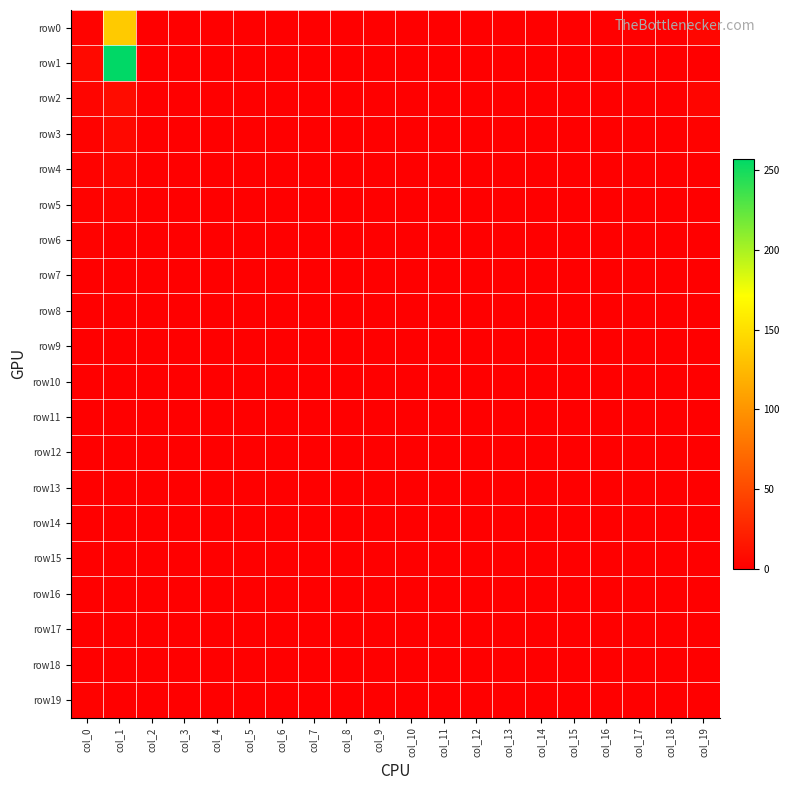

Reading left to right, list all the values displayed in this chart.

row0: col_0=3	col_1=136	col_2=0	col_3=0	col_4=0	col_5=0	col_6=0	col_7=0	col_8=0	col_9=0	col_10=0	col_11=0	col_12=0	col_13=0	col_14=0	col_15=0	col_16=0	col_17=0	col_18=0	col_19=5
row1: col_0=7	col_1=257	col_2=0	col_3=0	col_4=0	col_5=0	col_6=0	col_7=0	col_8=0	col_9=0	col_10=0	col_11=0	col_12=0	col_13=0	col_14=0	col_15=0	col_16=0	col_17=0	col_18=0	col_19=1
row2: col_0=4	col_1=9	col_2=0	col_3=0	col_4=0	col_5=0	col_6=0	col_7=0	col_8=0	col_9=0	col_10=0	col_11=0	col_12=0	col_13=0	col_14=0	col_15=0	col_16=0	col_17=0	col_18=0	col_19=4
row3: col_0=2	col_1=6	col_2=0	col_3=0	col_4=0	col_5=0	col_6=0	col_7=0	col_8=0	col_9=0	col_10=0	col_11=0	col_12=0	col_13=0	col_14=0	col_15=0	col_16=0	col_17=0	col_18=0	col_19=2
row4: col_0=2	col_1=4	col_2=0	col_3=0	col_4=0	col_5=0	col_6=0	col_7=0	col_8=0	col_9=0	col_10=0	col_11=0	col_12=0	col_13=0	col_14=0	col_15=0	col_16=0	col_17=0	col_18=0	col_19=0
row5: col_0=2	col_1=3	col_2=0	col_3=0	col_4=0	col_5=0	col_6=0	col_7=0	col_8=0	col_9=0	col_10=0	col_11=0	col_12=0	col_13=0	col_14=0	col_15=0	col_16=0	col_17=0	col_18=0	col_19=0
row6: col_0=2	col_1=1	col_2=0	col_3=0	col_4=0	col_5=0	col_6=0	col_7=0	col_8=0	col_9=0	col_10=0	col_11=0	col_12=0	col_13=0	col_14=0	col_15=0	col_16=0	col_17=0	col_18=0	col_19=1
row7: col_0=1	col_1=1	col_2=0	col_3=0	col_4=0	col_5=0	col_6=0	col_7=0	col_8=0	col_9=0	col_10=0	col_11=0	col_12=0	col_13=0	col_14=0	col_15=0	col_16=0	col_17=0	col_18=0	col_19=1
row8: col_0=0	col_1=0	col_2=0	col_3=0	col_4=0	col_5=0	col_6=0	col_7=0	col_8=0	col_9=0	col_10=0	col_11=0	col_12=0	col_13=0	col_14=0	col_15=0	col_16=0	col_17=0	col_18=0	col_19=0
row9: col_0=1	col_1=0	col_2=0	col_3=0	col_4=0	col_5=0	col_6=0	col_7=0	col_8=0	col_9=0	col_10=0	col_11=0	col_12=0	col_13=0	col_14=0	col_15=0	col_16=0	col_17=0	col_18=0	col_19=0
row10: col_0=0	col_1=0	col_2=0	col_3=0	col_4=0	col_5=0	col_6=0	col_7=0	col_8=0	col_9=0	col_10=0	col_11=0	col_12=0	col_13=0	col_14=0	col_15=0	col_16=0	col_17=0	col_18=0	col_19=0
row11: col_0=0	col_1=1	col_2=0	col_3=0	col_4=0	col_5=0	col_6=0	col_7=0	col_8=0	col_9=0	col_10=0	col_11=0	col_12=0	col_13=0	col_14=0	col_15=0	col_16=0	col_17=0	col_18=0	col_19=0
row12: col_0=1	col_1=0	col_2=0	col_3=0	col_4=0	col_5=0	col_6=0	col_7=0	col_8=0	col_9=0	col_10=0	col_11=0	col_12=0	col_13=0	col_14=0	col_15=0	col_16=0	col_17=0	col_18=0	col_19=0
row13: col_0=0	col_1=0	col_2=0	col_3=0	col_4=0	col_5=0	col_6=0	col_7=0	col_8=0	col_9=0	col_10=0	col_11=0	col_12=0	col_13=0	col_14=0	col_15=0	col_16=0	col_17=0	col_18=0	col_19=0
row14: col_0=0	col_1=0	col_2=0	col_3=0	col_4=0	col_5=0	col_6=0	col_7=0	col_8=0	col_9=0	col_10=0	col_11=0	col_12=0	col_13=0	col_14=0	col_15=0	col_16=0	col_17=0	col_18=0	col_19=0
row15: col_0=0	col_1=0	col_2=0	col_3=0	col_4=0	col_5=0	col_6=0	col_7=0	col_8=0	col_9=0	col_10=0	col_11=0	col_12=0	col_13=0	col_14=0	col_15=0	col_16=0	col_17=0	col_18=0	col_19=1
row16: col_0=0	col_1=0	col_2=0	col_3=0	col_4=0	col_5=0	col_6=0	col_7=0	col_8=0	col_9=0	col_10=0	col_11=0	col_12=0	col_13=0	col_14=0	col_15=0	col_16=0	col_17=0	col_18=0	col_19=0
row17: col_0=0	col_1=0	col_2=0	col_3=0	col_4=0	col_5=0	col_6=0	col_7=0	col_8=0	col_9=0	col_10=0	col_11=0	col_12=0	col_13=0	col_14=0	col_15=0	col_16=0	col_17=0	col_18=0	col_19=0
row18: col_0=0	col_1=0	col_2=0	col_3=0	col_4=0	col_5=0	col_6=0	col_7=0	col_8=0	col_9=0	col_10=0	col_11=0	col_12=0	col_13=0	col_14=0	col_15=0	col_16=0	col_17=0	col_18=0	col_19=0
row19: col_0=2	col_1=1	col_2=0	col_3=0	col_4=0	col_5=0	col_6=0	col_7=0	col_8=0	col_9=0	col_10=0	col_11=0	col_12=0	col_13=0	col_14=0	col_15=0	col_16=0	col_17=0	col_18=0	col_19=0